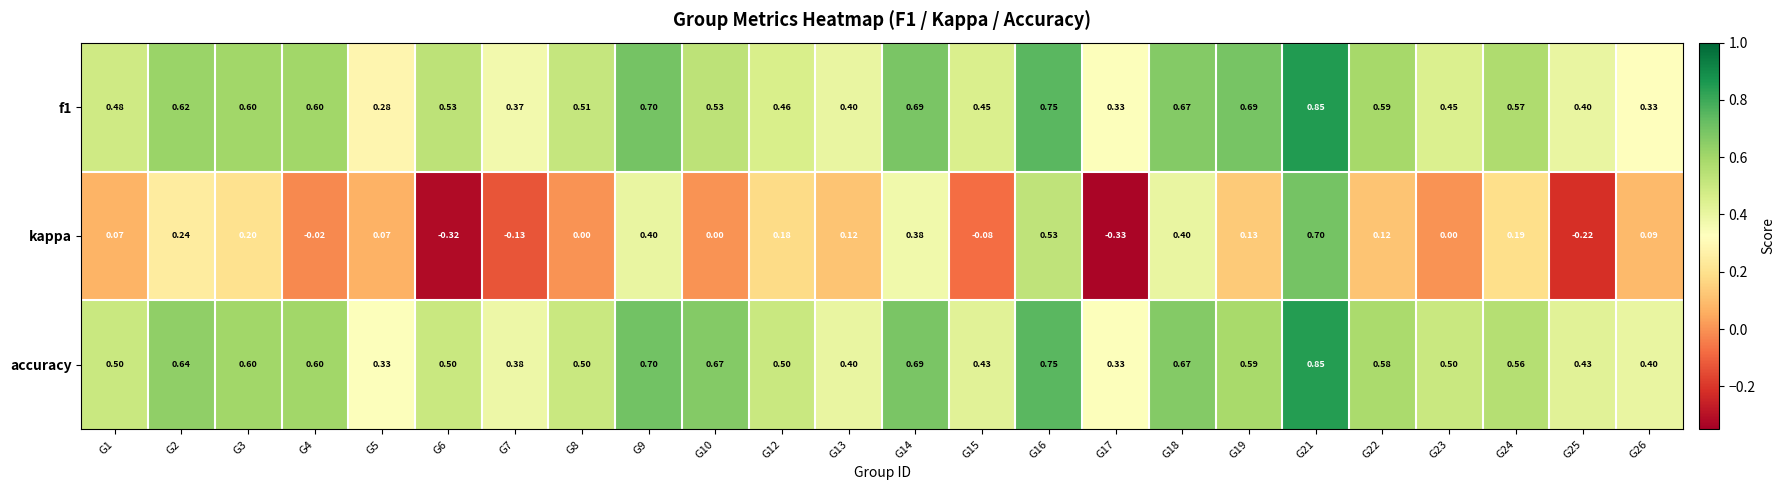

Which series has the widest spread of values?

kappa